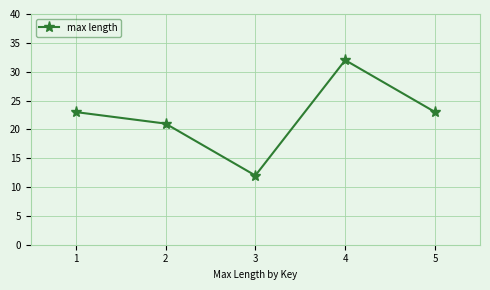

Reading left to right, what are all the values shown in this chart?

23	21	12	32	23